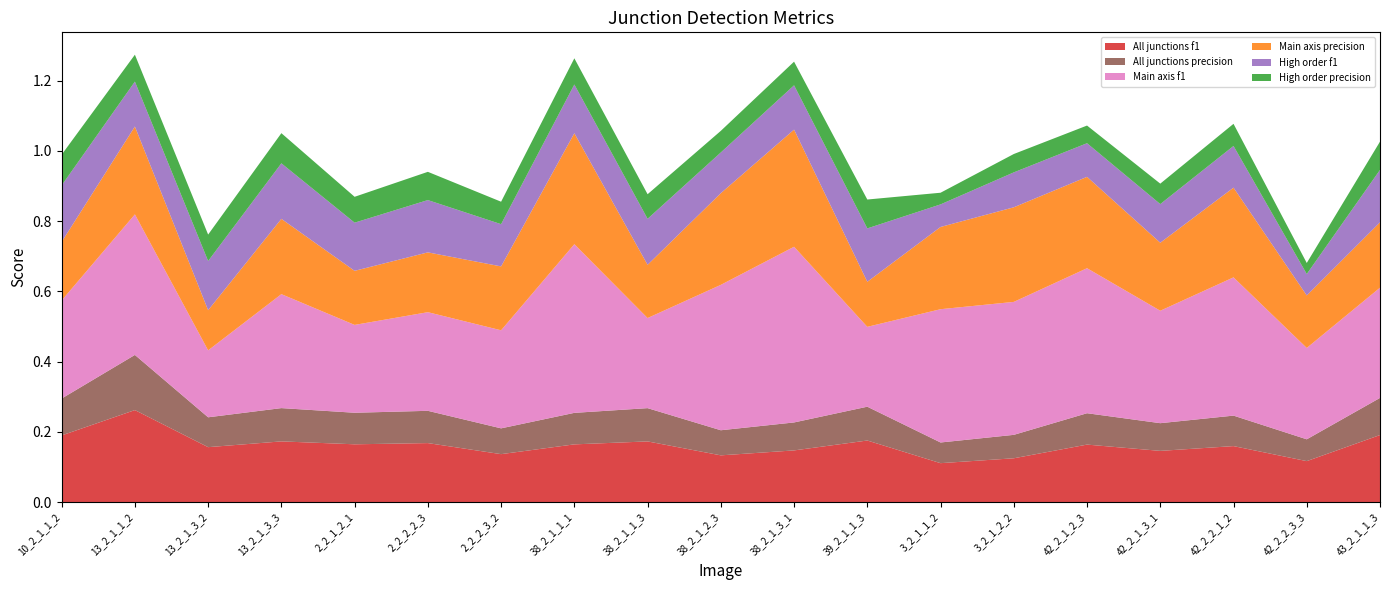

Reading right to left, extract all data points from this chart.

All junctions f1: 43_2_1_1_3=0.2	42_2_2_3_3=0.1	42_2_2_1_2=0.2	42_2_1_3_1=0.1	42_2_1_2_3=0.2	3_2_1_2_2=0.1	3_2_1_1_2=0.1	39_2_1_1_3=0.2	38_2_1_3_1=0.1	38_2_1_2_3=0.1	38_2_1_1_3=0.2	38_2_1_1_1=0.2	2_2_2_3_2=0.1	2_2_2_2_3=0.2	2_2_1_2_1=0.2	13_2_1_3_3=0.2	13_2_1_3_2=0.2	13_2_1_1_2=0.3	10_2_1_1_2=0.2
All junctions precision: 43_2_1_1_3=0.1	42_2_2_3_3=0.1	42_2_2_1_2=0.1	42_2_1_3_1=0.1	42_2_1_2_3=0.1	3_2_1_2_2=0.1	3_2_1_1_2=0.1	39_2_1_1_3=0.1	38_2_1_3_1=0.1	38_2_1_2_3=0.1	38_2_1_1_3=0.1	38_2_1_1_1=0.1	2_2_2_3_2=0.1	2_2_2_2_3=0.1	2_2_1_2_1=0.1	13_2_1_3_3=0.1	13_2_1_3_2=0.1	13_2_1_1_2=0.2	10_2_1_1_2=0.1
Main axis f1: 43_2_1_1_3=0.3	42_2_2_3_3=0.3	42_2_2_1_2=0.4	42_2_1_3_1=0.3	42_2_1_2_3=0.4	3_2_1_2_2=0.4	3_2_1_1_2=0.4	39_2_1_1_3=0.2	38_2_1_3_1=0.5	38_2_1_2_3=0.4	38_2_1_1_3=0.3	38_2_1_1_1=0.5	2_2_2_3_2=0.3	2_2_2_2_3=0.3	2_2_1_2_1=0.2	13_2_1_3_3=0.3	13_2_1_3_2=0.2	13_2_1_1_2=0.4	10_2_1_1_2=0.3
Main axis precision: 43_2_1_1_3=0.2	42_2_2_3_3=0.1	42_2_2_1_2=0.3	42_2_1_3_1=0.2	42_2_1_2_3=0.3	3_2_1_2_2=0.3	3_2_1_1_2=0.2	39_2_1_1_3=0.1	38_2_1_3_1=0.3	38_2_1_2_3=0.3	38_2_1_1_3=0.2	38_2_1_1_1=0.3	2_2_2_3_2=0.2	2_2_2_2_3=0.2	2_2_1_2_1=0.2	13_2_1_3_3=0.2	13_2_1_3_2=0.1	13_2_1_1_2=0.2	10_2_1_1_2=0.2
High order f1: 43_2_1_1_3=0.1	42_2_2_3_3=0.1	42_2_2_1_2=0.1	42_2_1_3_1=0.1	42_2_1_2_3=0.1	3_2_1_2_2=0.1	3_2_1_1_2=0.1	39_2_1_1_3=0.2	38_2_1_3_1=0.1	38_2_1_2_3=0.1	38_2_1_1_3=0.1	38_2_1_1_1=0.1	2_2_2_3_2=0.1	2_2_2_2_3=0.1	2_2_1_2_1=0.1	13_2_1_3_3=0.2	13_2_1_3_2=0.1	13_2_1_1_2=0.1	10_2_1_1_2=0.2
High order precision: 43_2_1_1_3=0.1	42_2_2_3_3=0.0	42_2_2_1_2=0.1	42_2_1_3_1=0.1	42_2_1_2_3=0.1	3_2_1_2_2=0.1	3_2_1_1_2=0.0	39_2_1_1_3=0.1	38_2_1_3_1=0.1	38_2_1_2_3=0.1	38_2_1_1_3=0.1	38_2_1_1_1=0.1	2_2_2_3_2=0.1	2_2_2_2_3=0.1	2_2_1_2_1=0.1	13_2_1_3_3=0.1	13_2_1_3_2=0.1	13_2_1_1_2=0.1	10_2_1_1_2=0.1